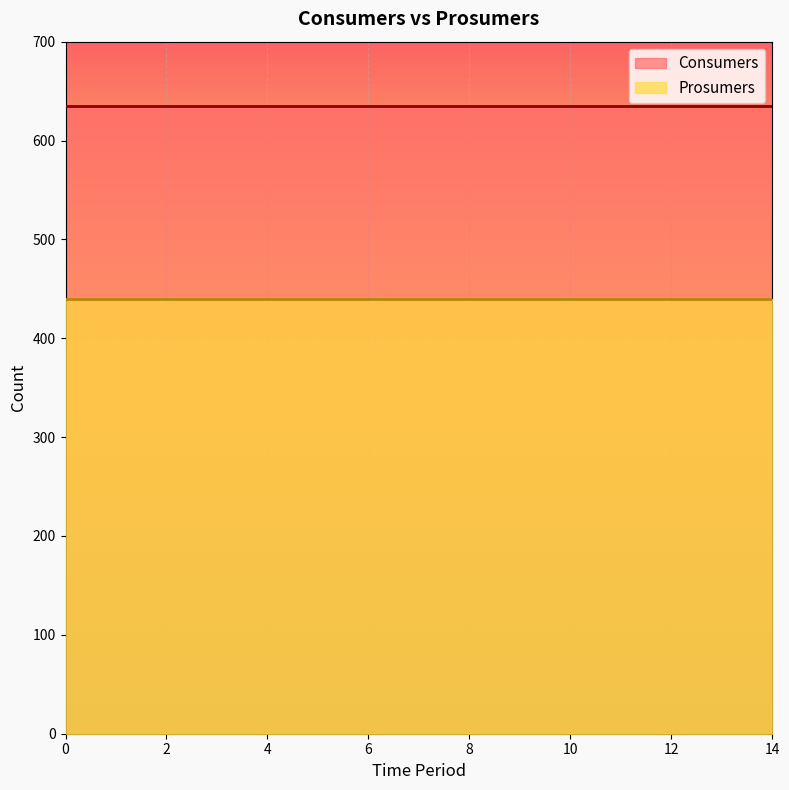

Rank the series at 7 from lowest to highest value.

Prosumers, Consumers